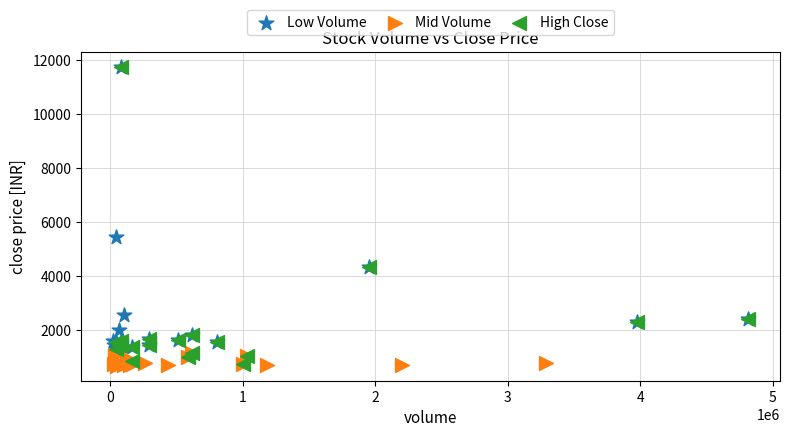

Which series has the widest spread of Y values?

High Close